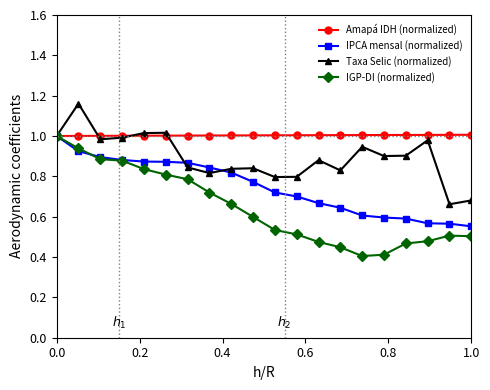

Rank the series by their average value, from highest to lowest.

Amapá IDH (normalized), Taxa Selic (normalized), IPCA mensal (normalized), IGP-DI (normalized)